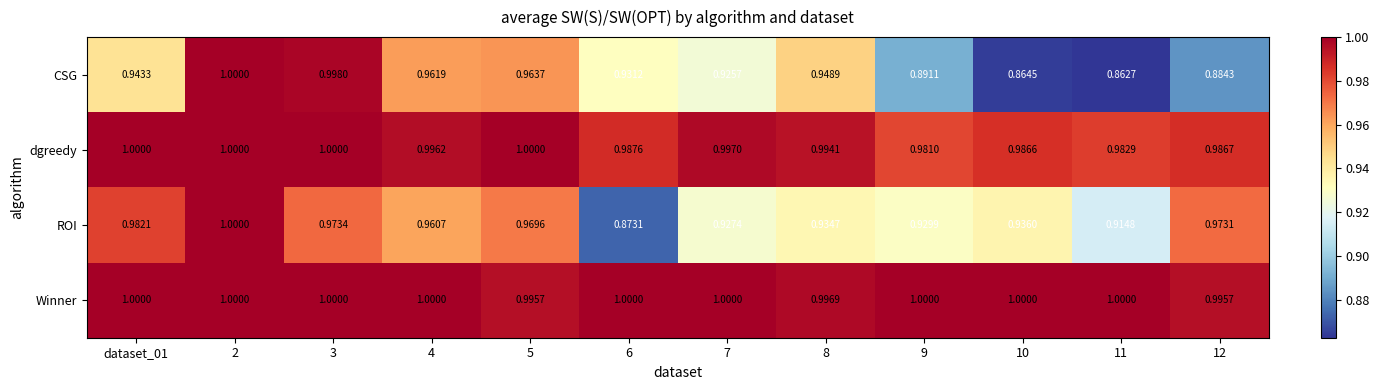

What is the difference between the highest and lowest values at 12?

0.1